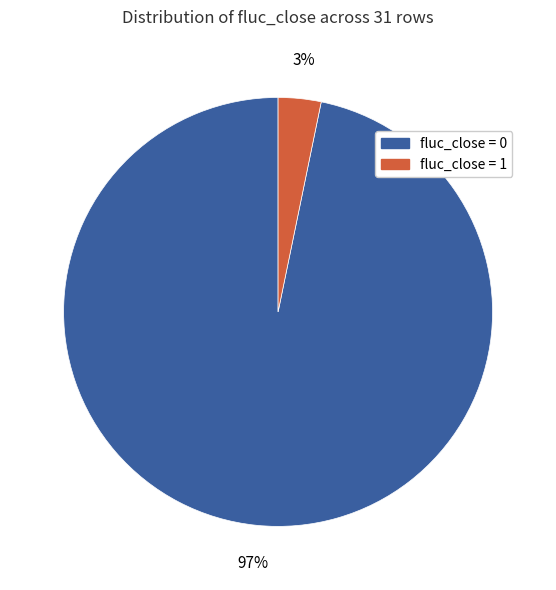

To the nearest percent, what is the average slice percentage?

50%